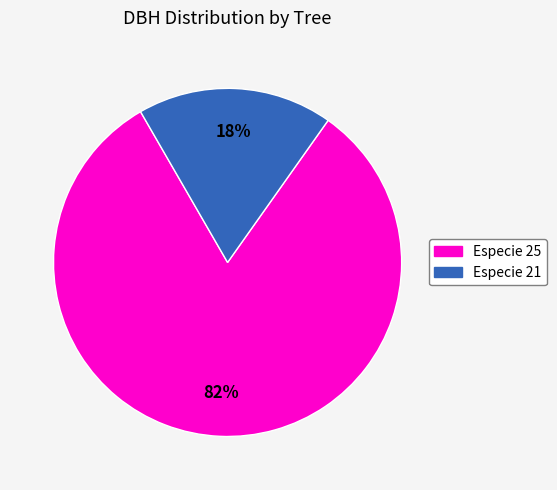

How many slices are in this pie chart?

2